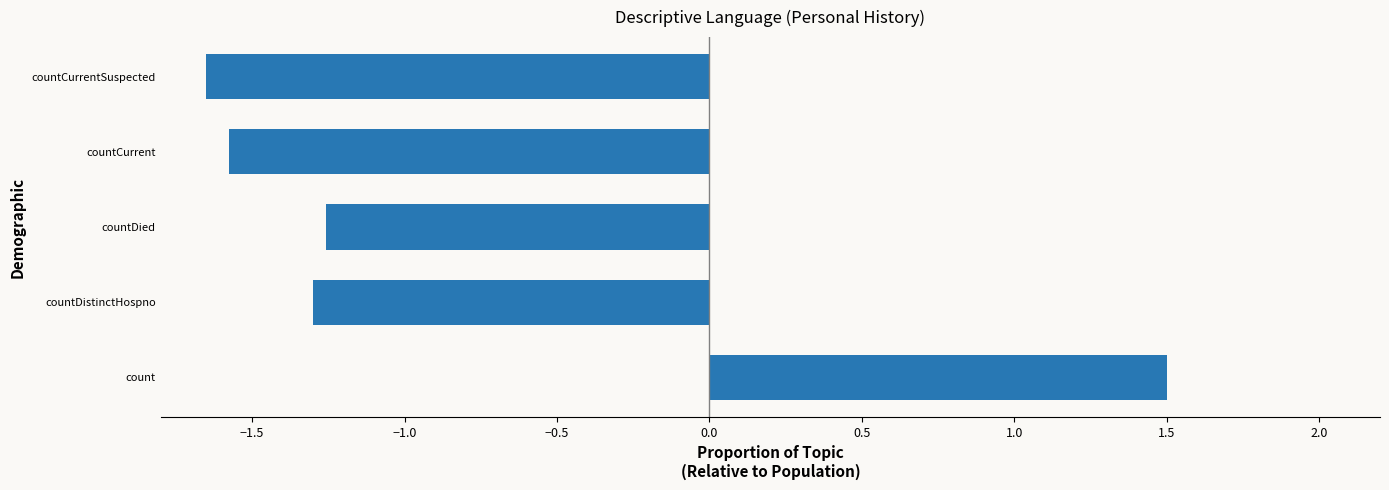

What is the sum of all values?

-4.3